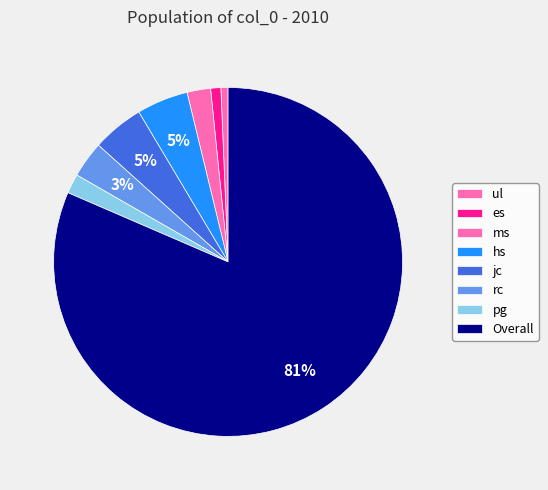

What is the smallest slice in the pie chart?

ul